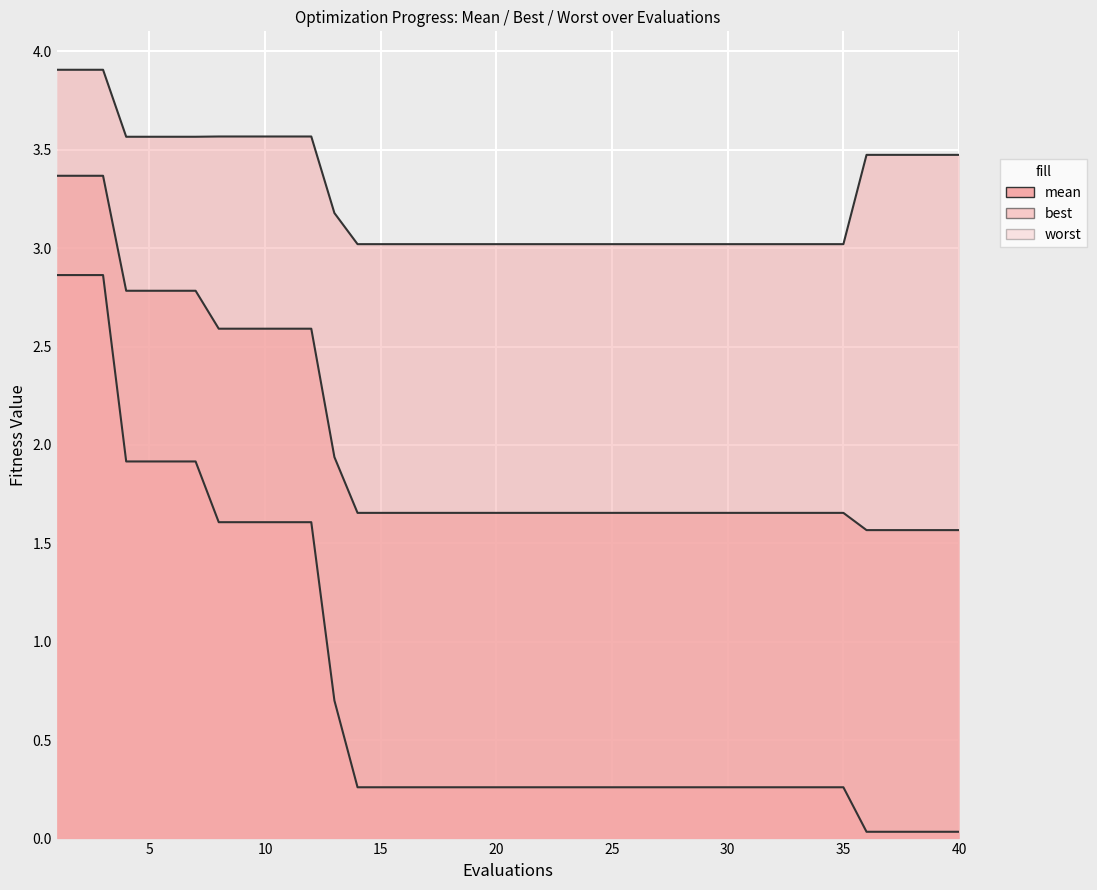

What is the sum of all mean values?

80.4